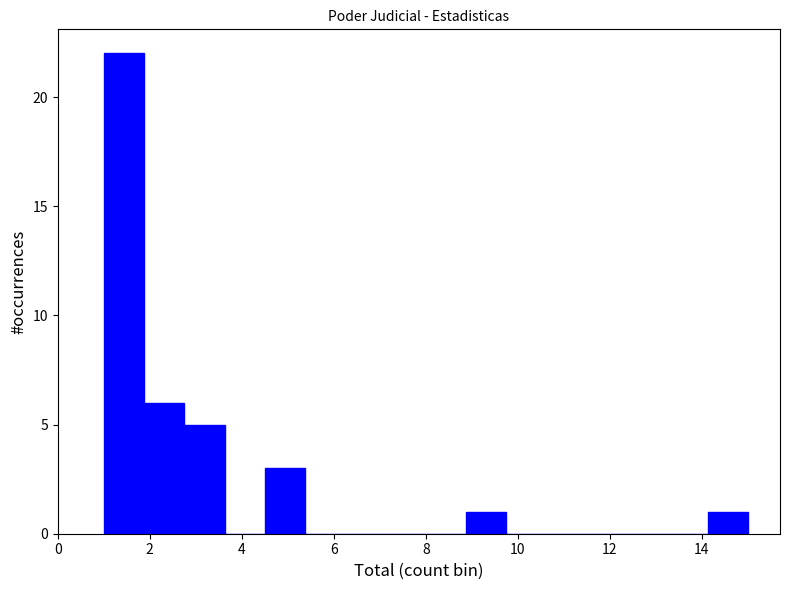

How tall is the bar that spans 4.6 to 5.4 on the x-axis? Neither the bar edges nor the heights are printed on the chart, so give them approximately, as read against the axes.

3